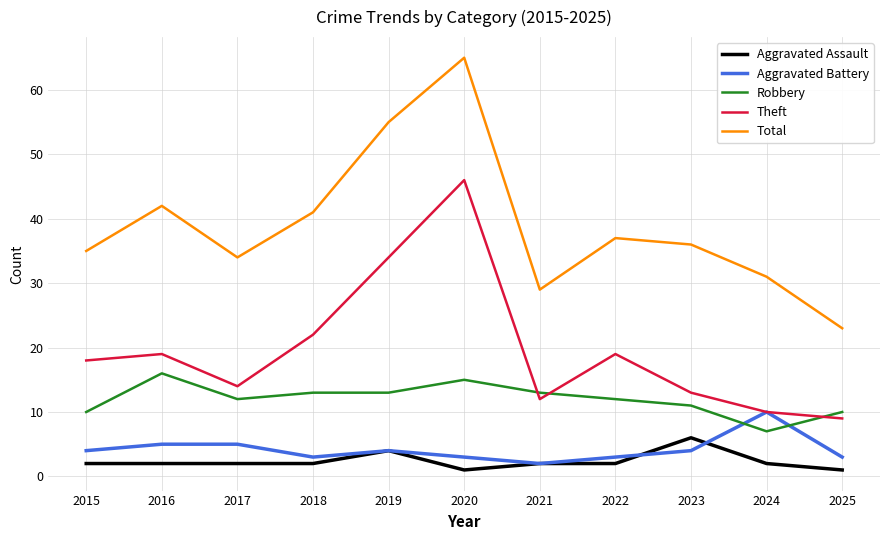

The value of Theft at 2022 is 19. True or false?

True